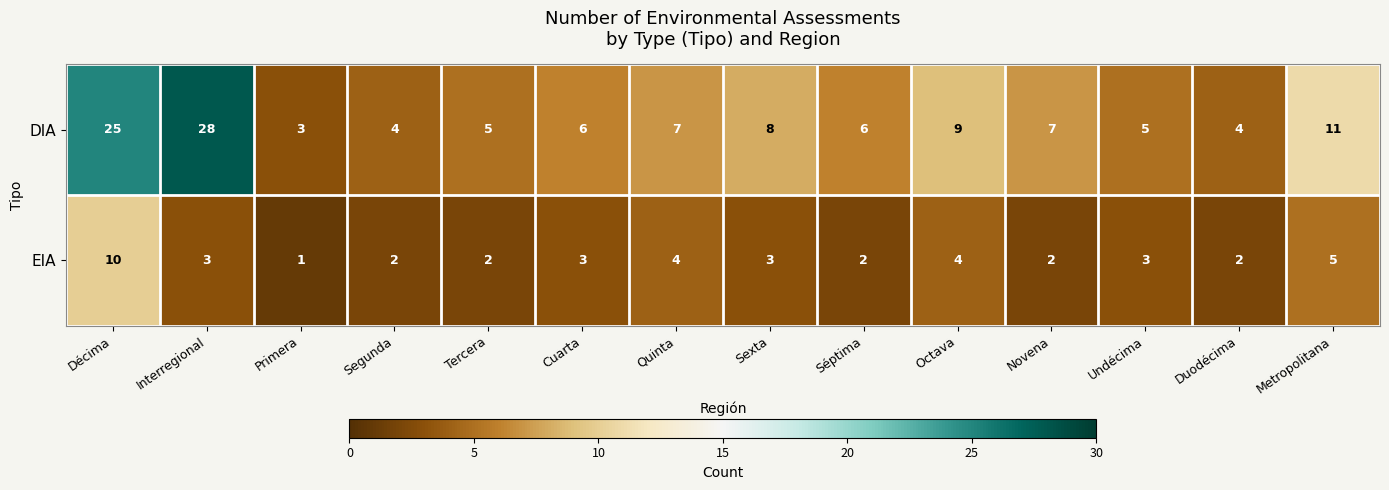

List the series in order of their overall mean, highest first.

DIA, EIA